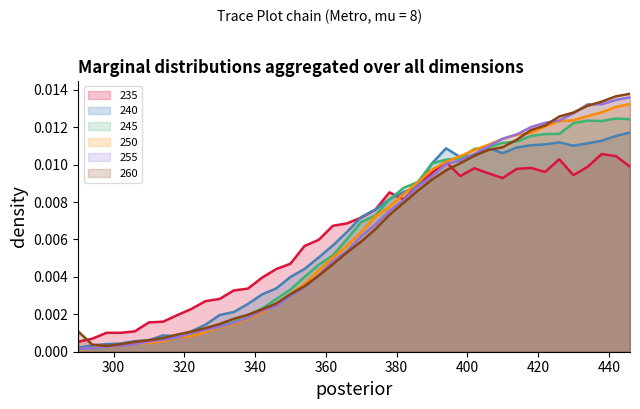

True or false: 250 has a value of 0.0 at 410.

True